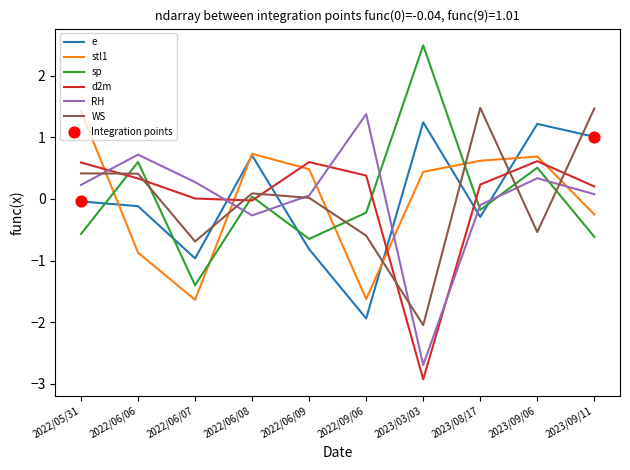

At which category is the sum across all series the highest?

2023/09/06